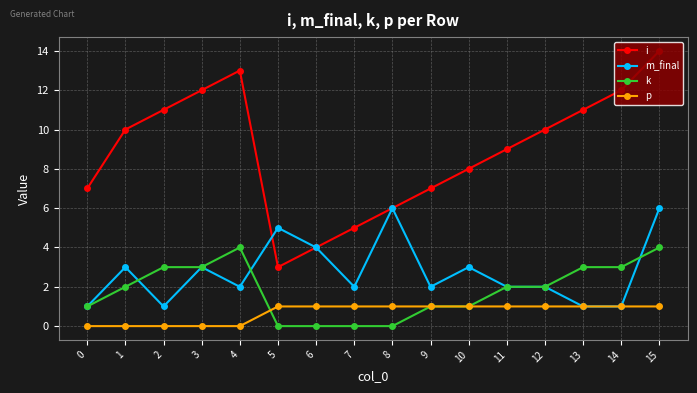

Reading left to right, transcribe all the data shown in this chart.

i: 0=7	1=10	2=11	3=12	4=13	5=3	6=4	7=5	8=6	9=7	10=8	11=9	12=10	13=11	14=12	15=14
m_final: 0=1	1=3	2=1	3=3	4=2	5=5	6=4	7=2	8=6	9=2	10=3	11=2	12=2	13=1	14=1	15=6
k: 0=1	1=2	2=3	3=3	4=4	5=0	6=0	7=0	8=0	9=1	10=1	11=2	12=2	13=3	14=3	15=4
p: 0=0	1=0	2=0	3=0	4=0	5=1	6=1	7=1	8=1	9=1	10=1	11=1	12=1	13=1	14=1	15=1